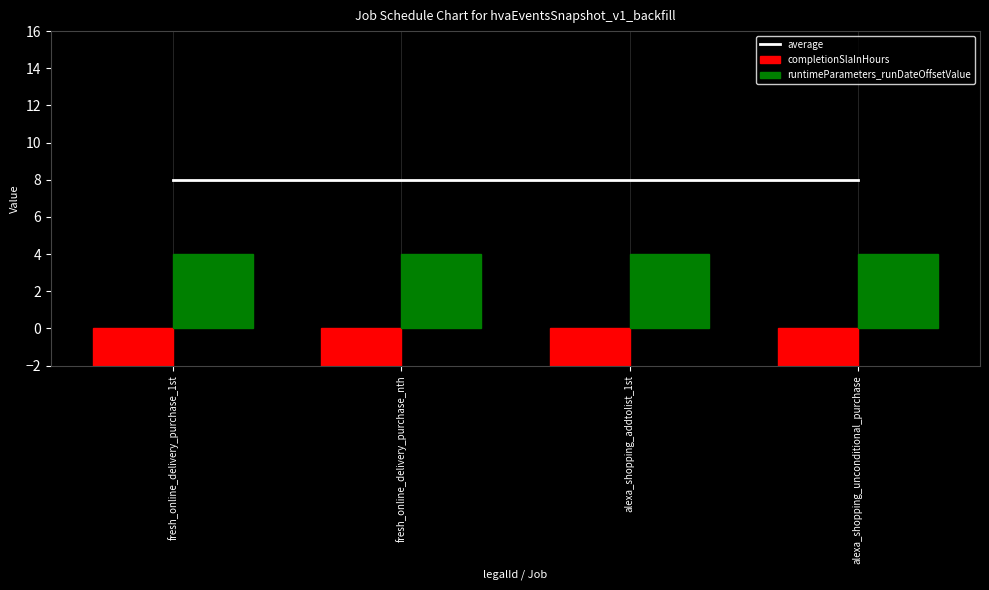

How many groups of bars are there?

4